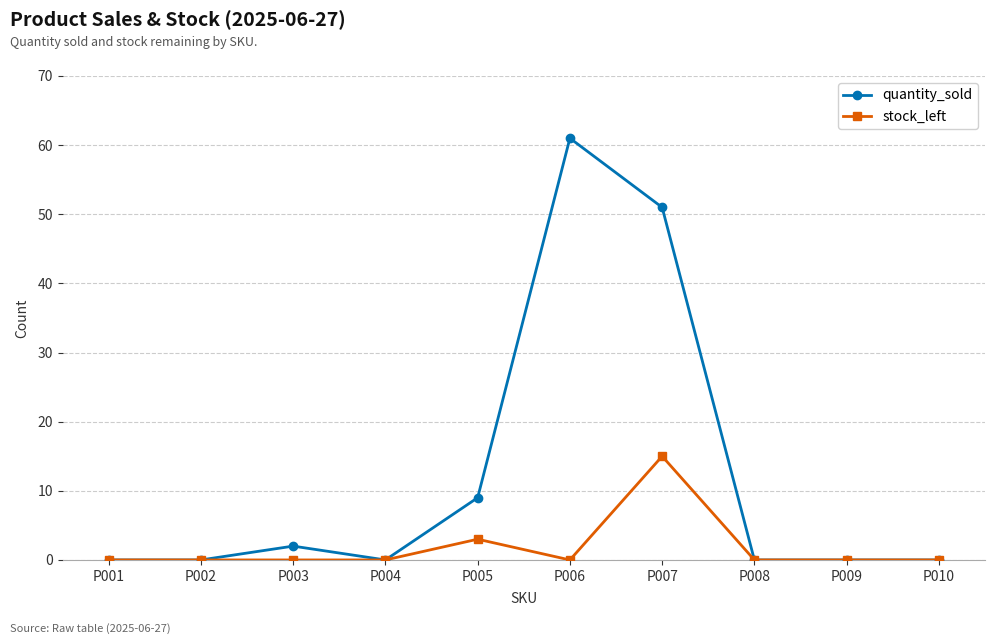

Reading left to right, transcribe all the data shown in this chart.

quantity_sold: P001=0	P002=0	P003=2	P004=0	P005=9	P006=61	P007=51	P008=0	P009=0	P010=0
stock_left: P001=0	P002=0	P003=0	P004=0	P005=3	P006=0	P007=15	P008=0	P009=0	P010=0